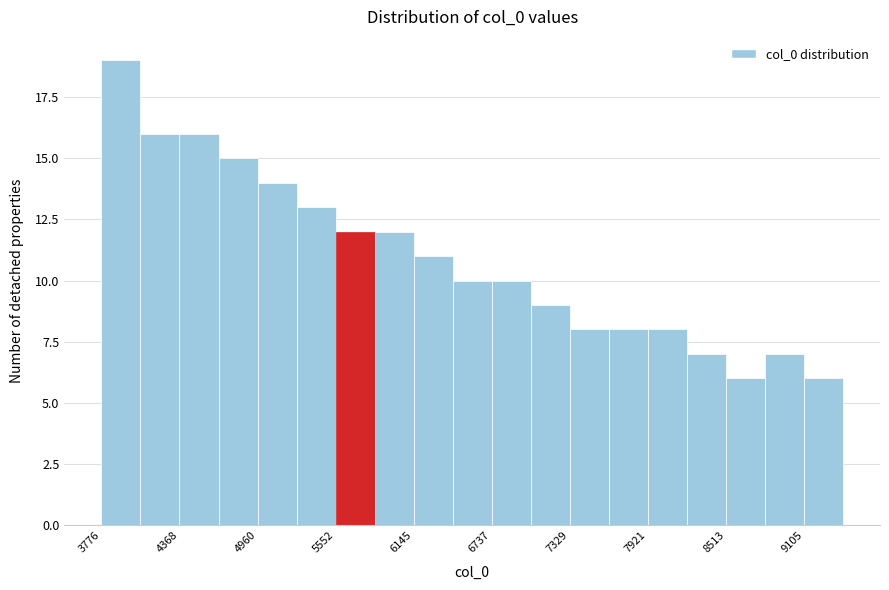

Around what value on the x-axis is the tallest bar? Give the approximate position of its centre, as read against the axis.

3900